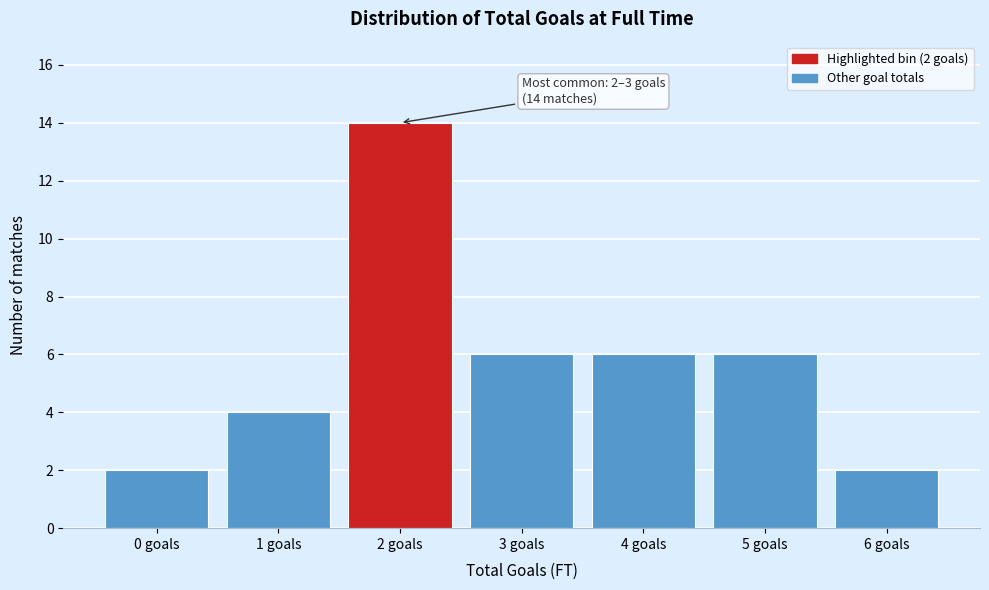

Reading right to left, extract all data points from this chart.

6 goals=2	5 goals=6	4 goals=6	3 goals=6	2 goals=14	1 goals=4	0 goals=2